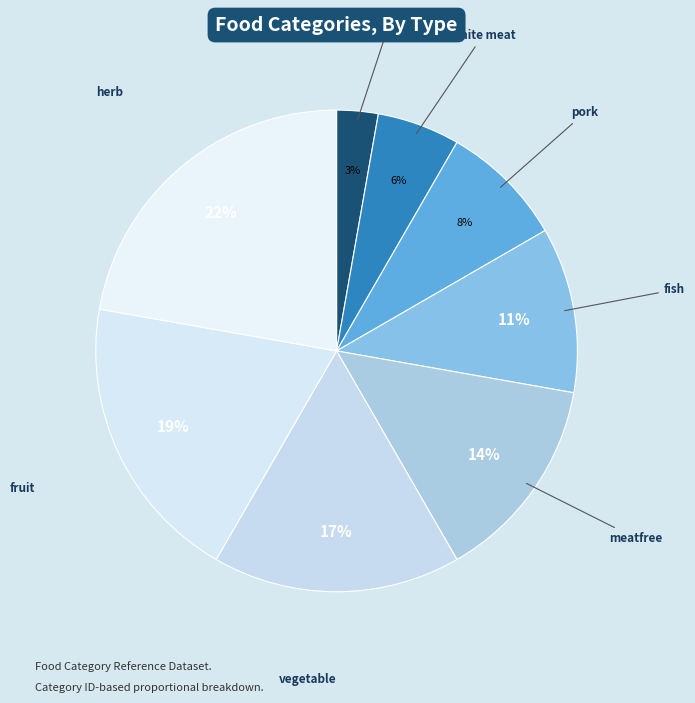

Is it true that pork is 2% of the pie?

False